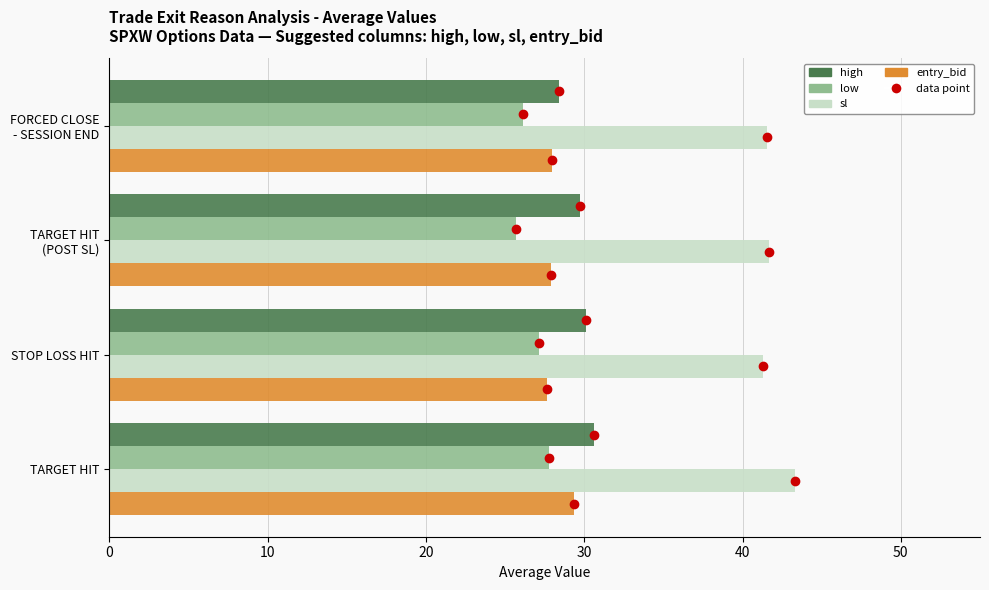

What is the difference between the second highest and minimum values in the low series?

1.4